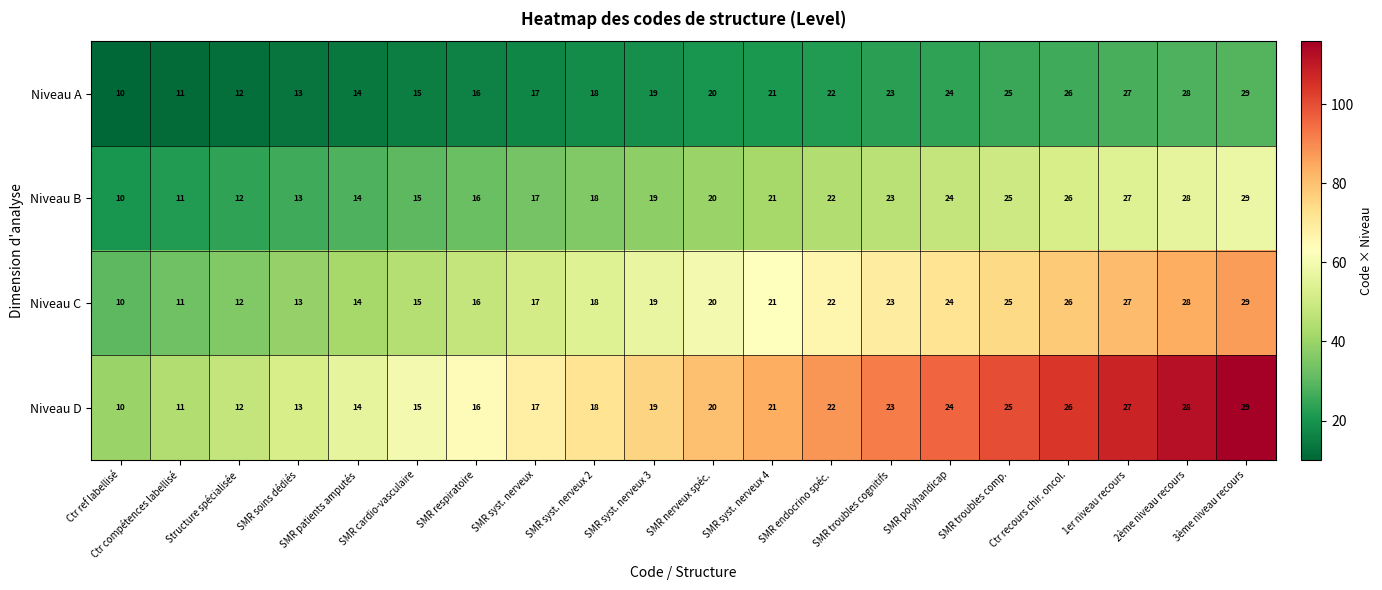

The value of Niveau B at SMR patients amputés is 23. True or false?

False